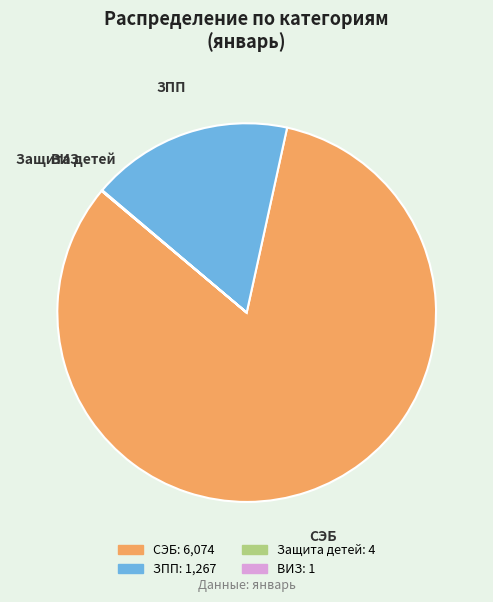

Which category has the biggest portion of the pie?

СЭБ